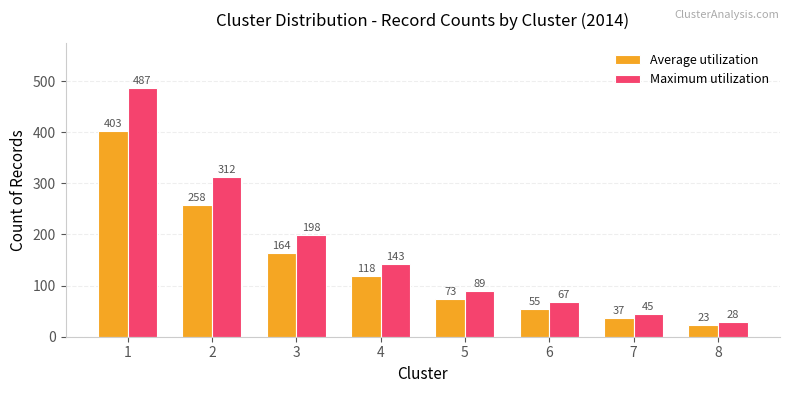

Does the chart contain any negative values?

No